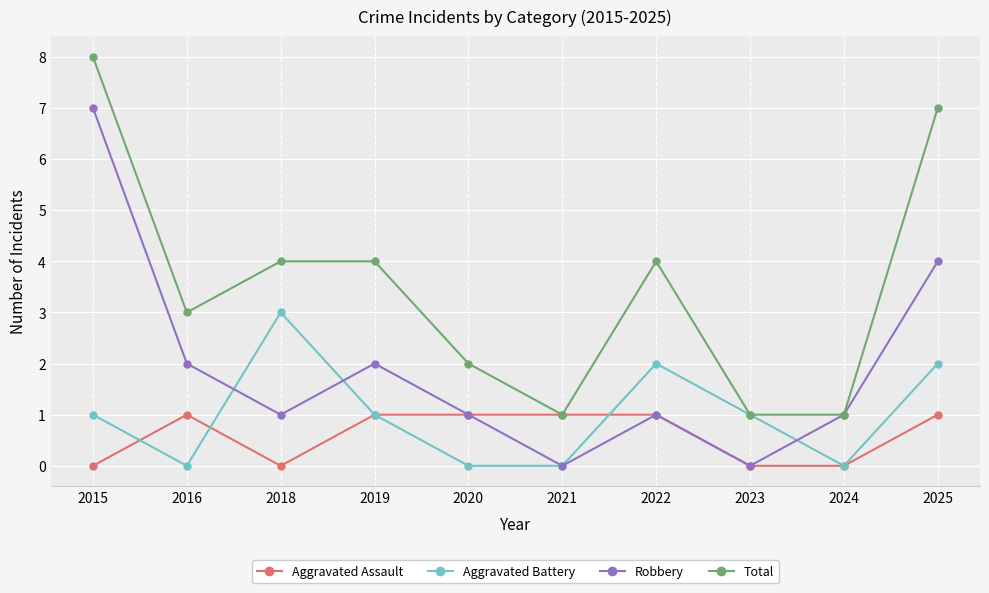

The value of Aggravated Battery at 2020 is 0. True or false?

True